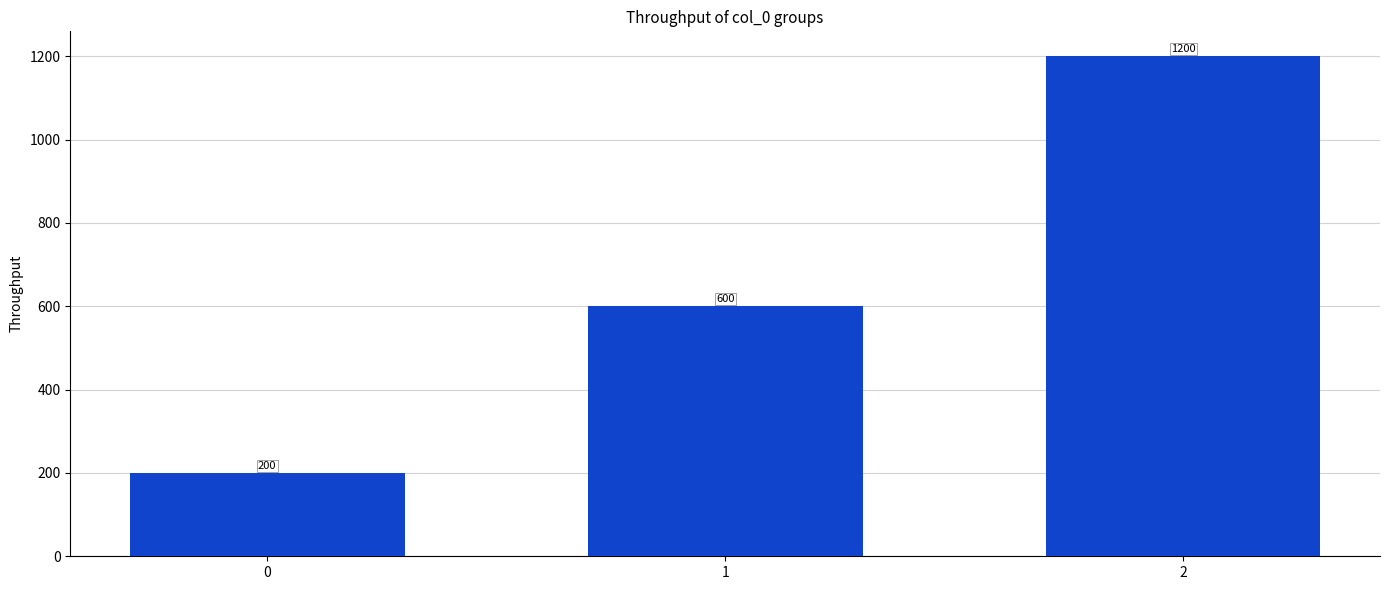

Reading left to right, list all the values displayed in this chart.

200	600	1200